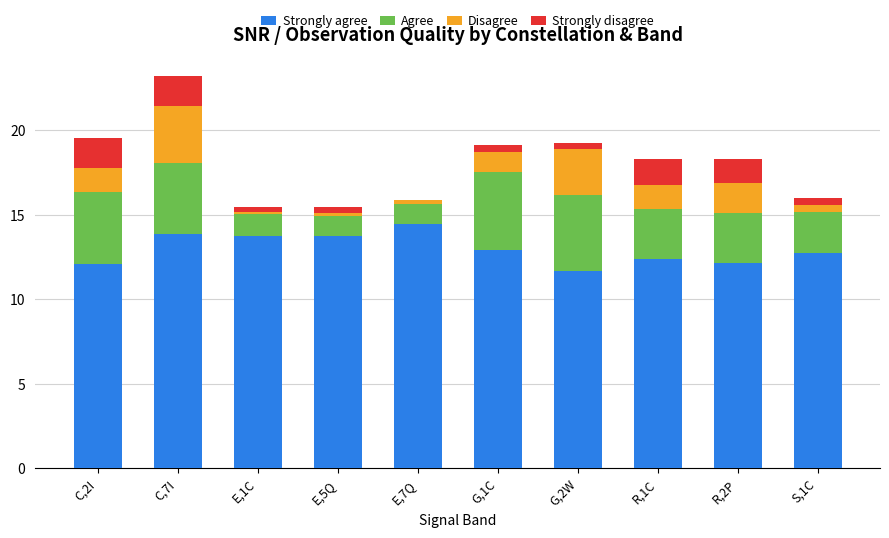

Are the bars grouped side by side (vs. stacked)?

No